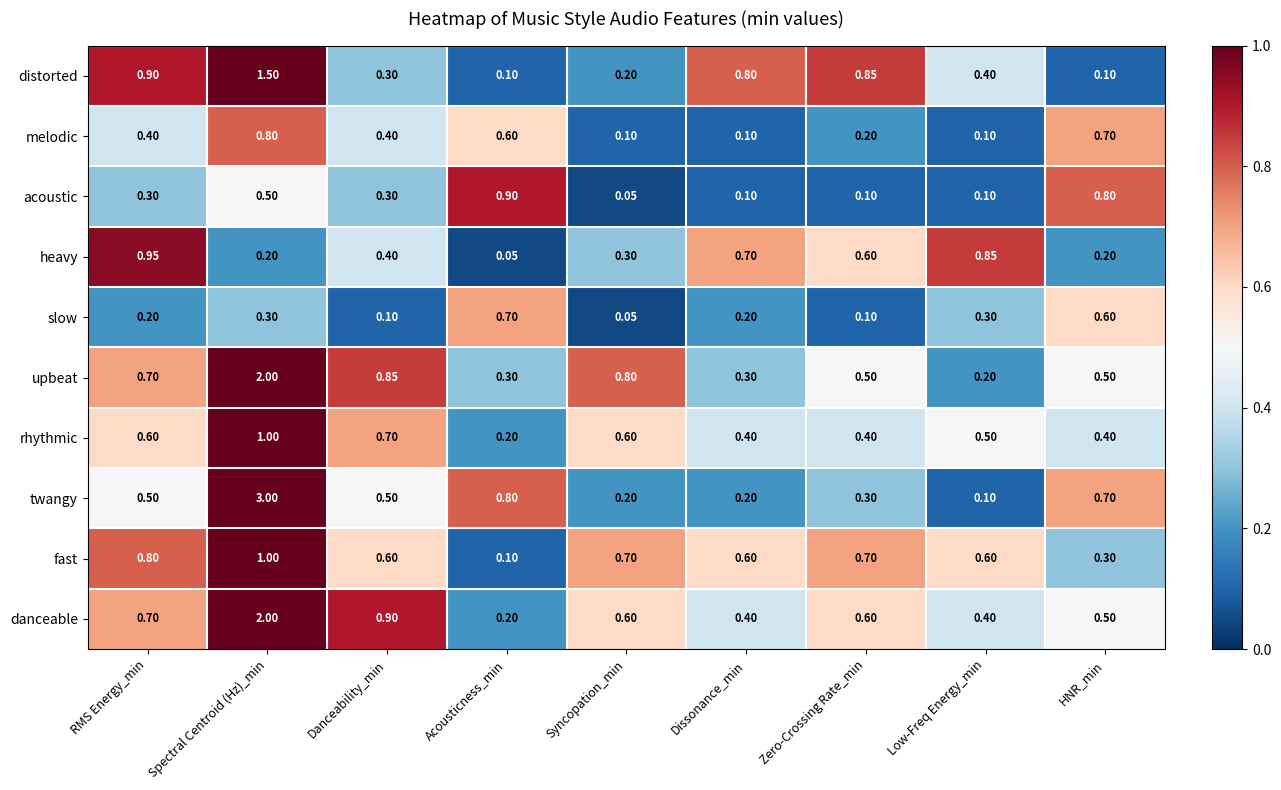

Is the value of heavy at Acousticness_min greater than the value of acoustic at Danceability_min?

No